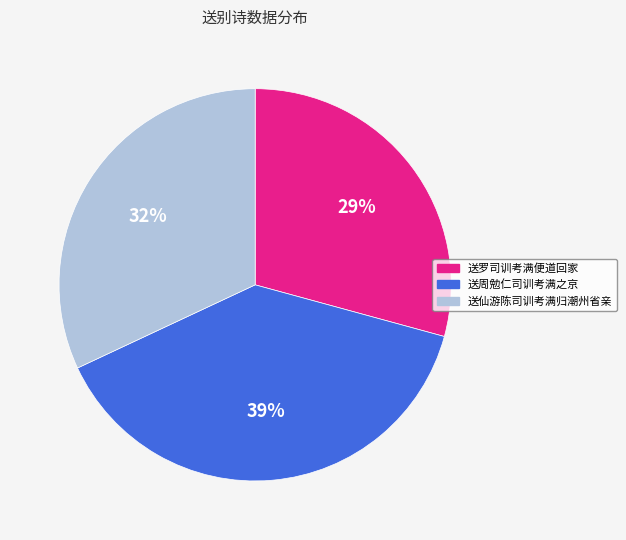

Does 送周勉仁司训考满之京 account for over 50% of the chart?

No